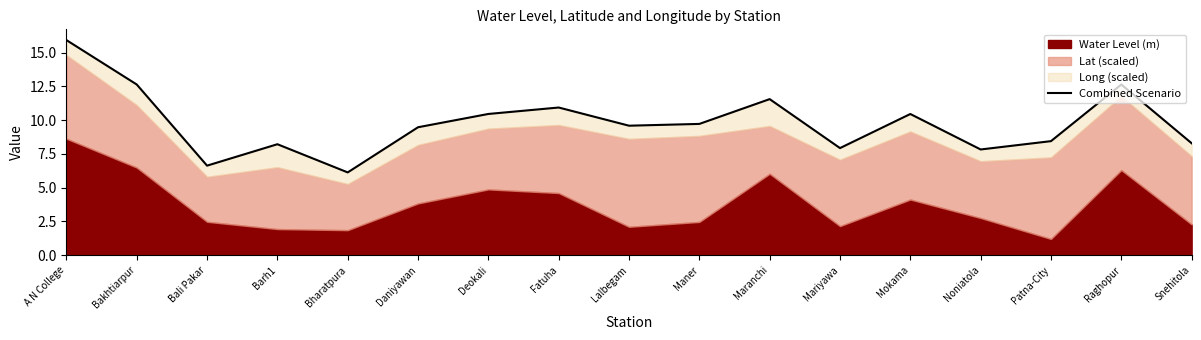

Read the value at Lalbegam.

9.6